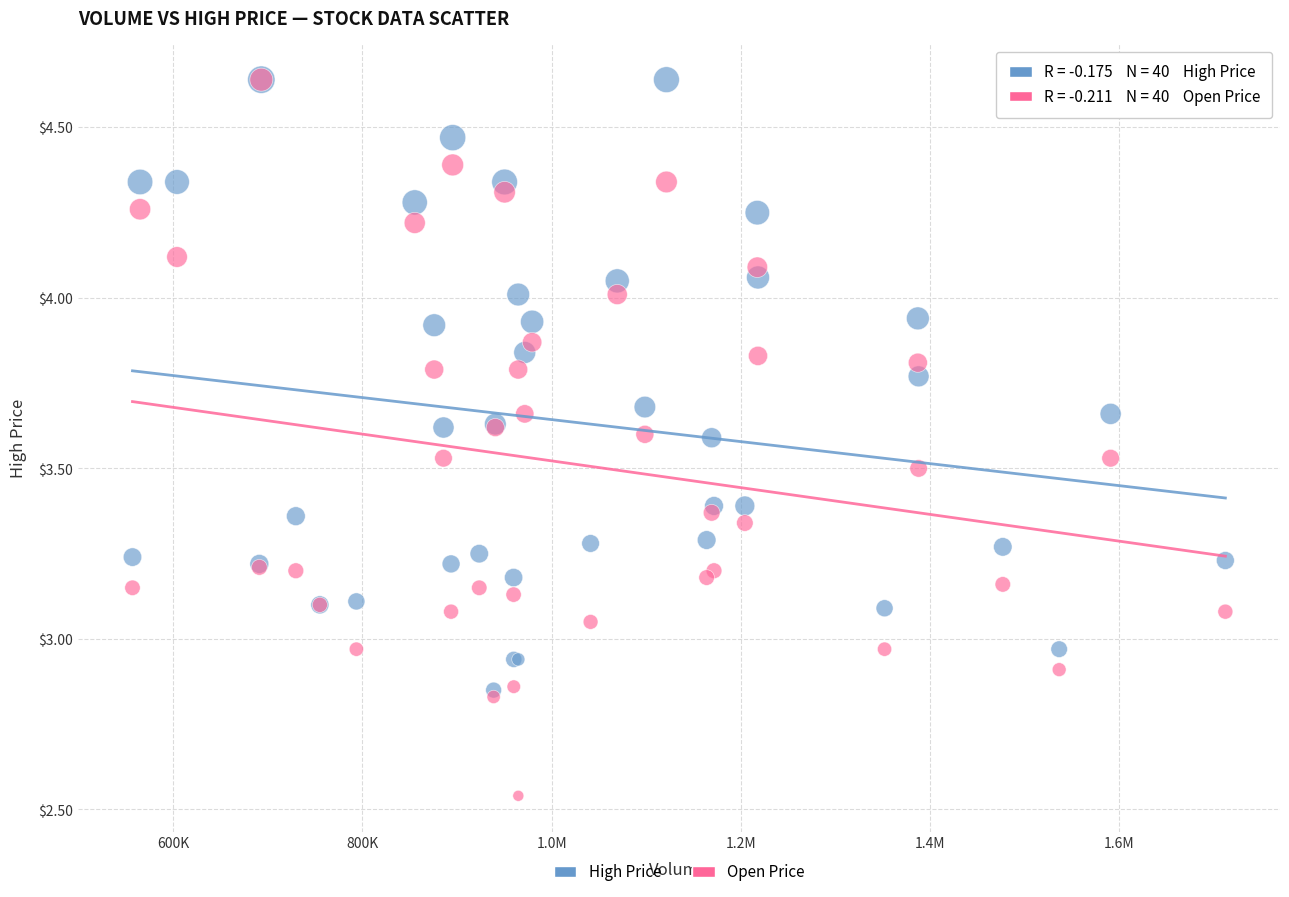

What are all the series names shown in the legend?

High Price, Open Price